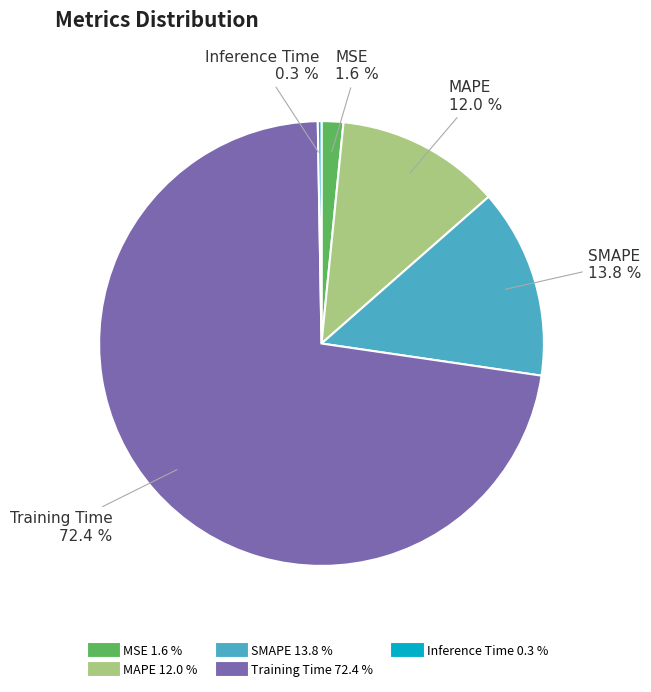

Between SMAPE and Training Time, which is larger?

Training Time